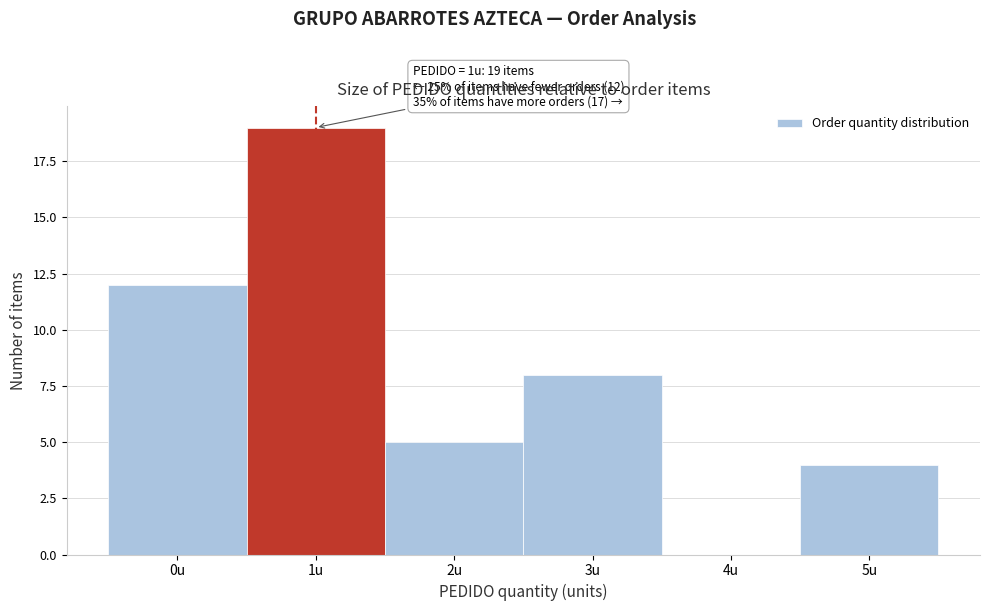

Reading left to right, extract all data points from this chart.

0u=12	1u=19	2u=5	3u=8	4u=0	5u=4